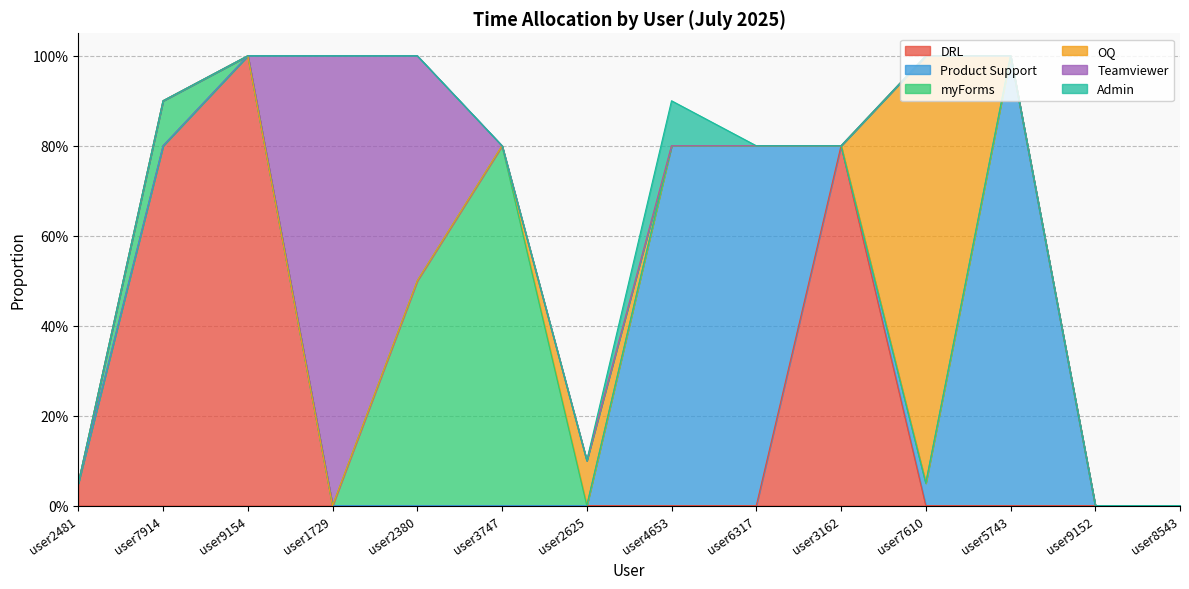

Which series ends up on top after the final intersection of OQ and Admin?

Admin